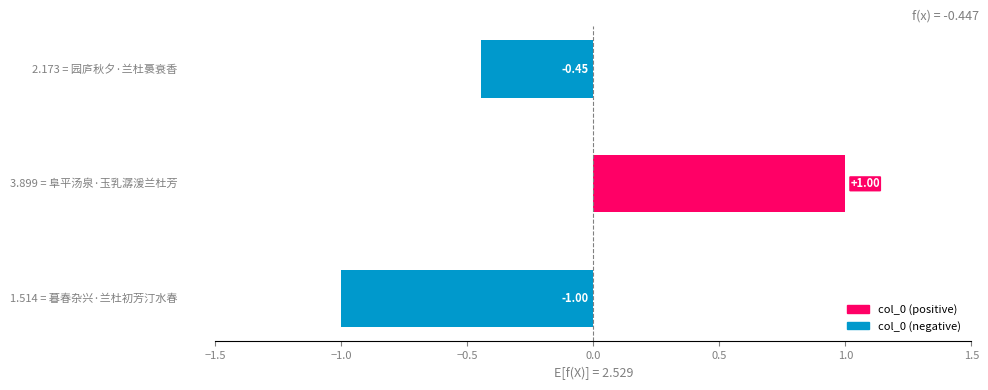

What is the difference between the maximum and second lowest values?

1.4